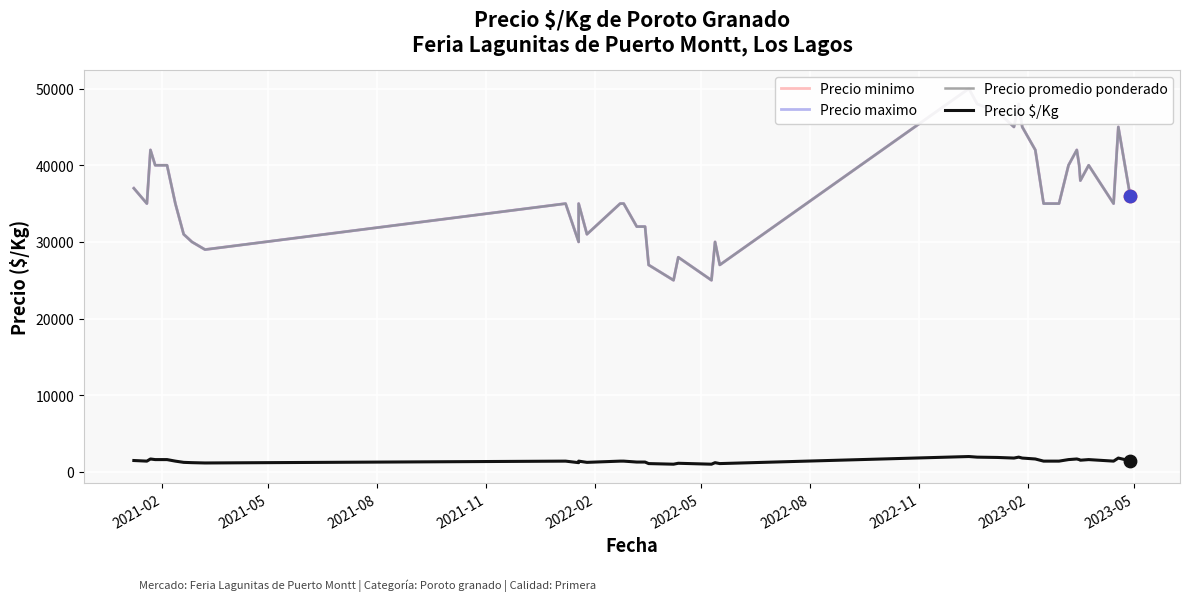

Which series reaches the minimum Y coordinate?

Precio $/Kg